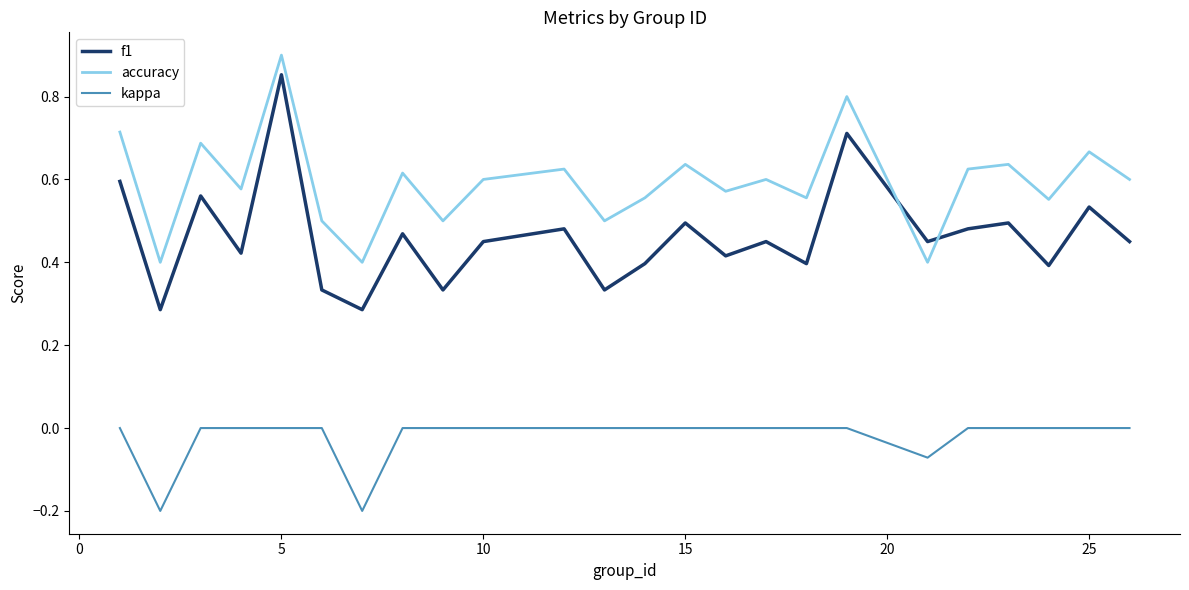

True or false: kappa and f1 intersect in this chart.

False